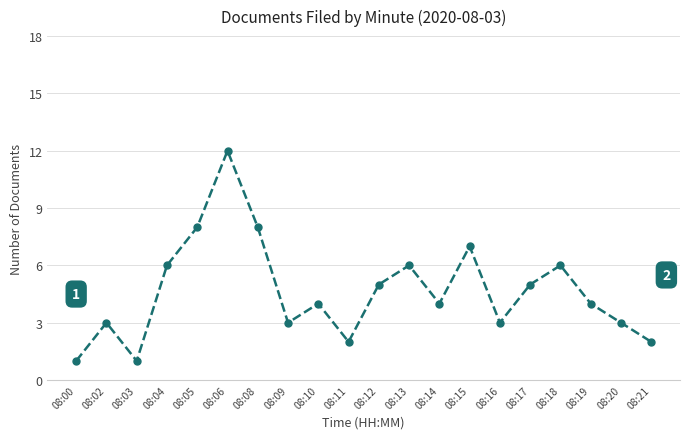

What is the change in value from 08:05 to 08:19?

-4